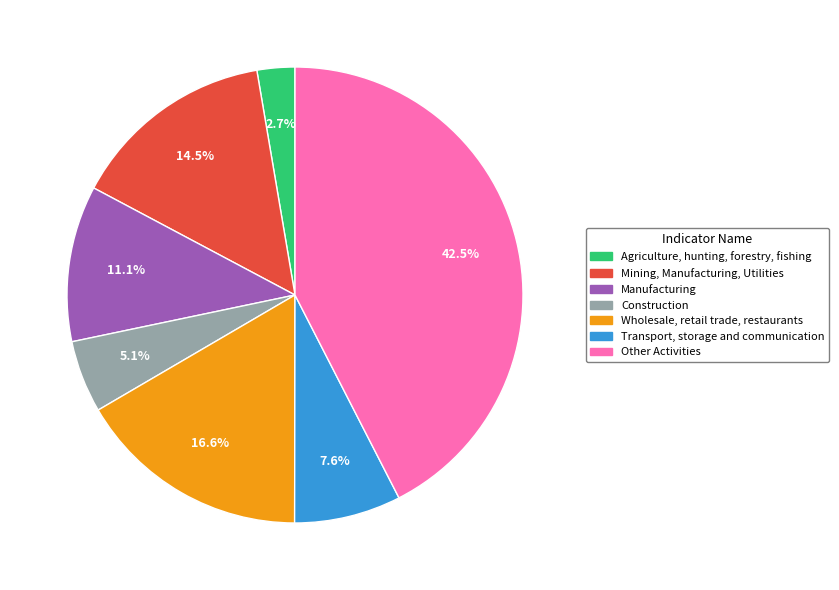

To the nearest percent, what is the difference between the largest and smallest slice percentages?

40%